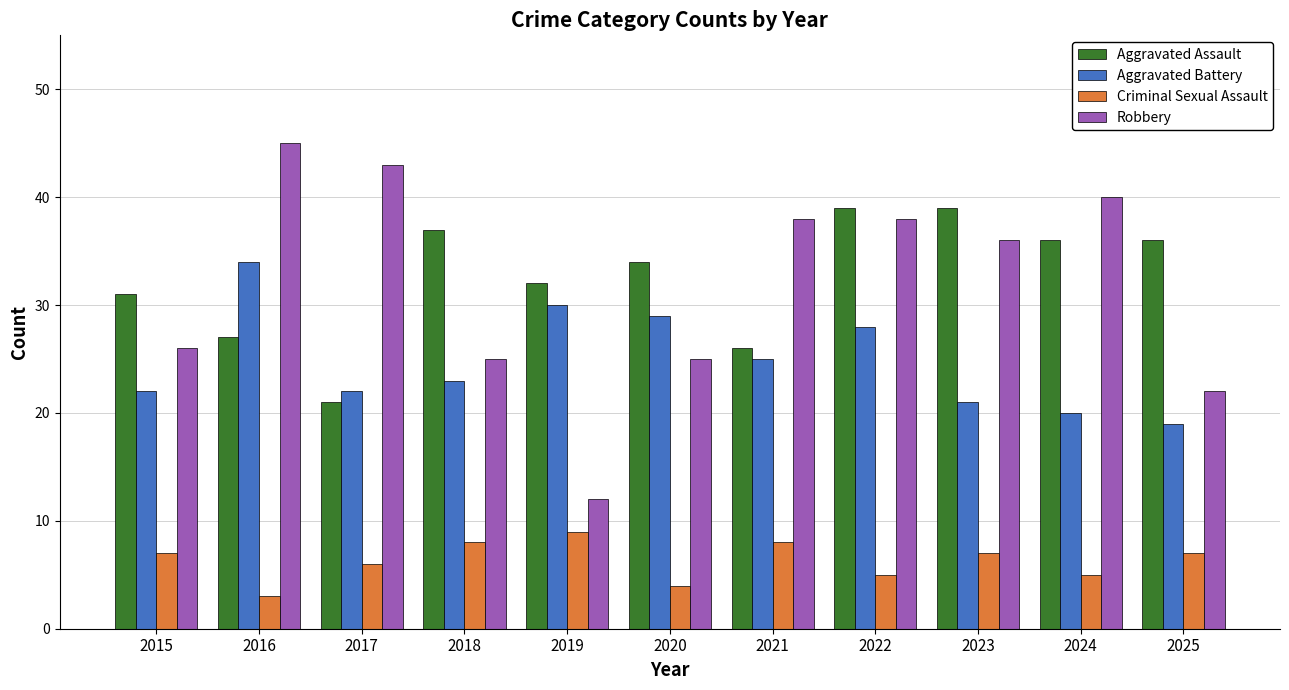

What is the sum of all Aggravated Battery values?

273